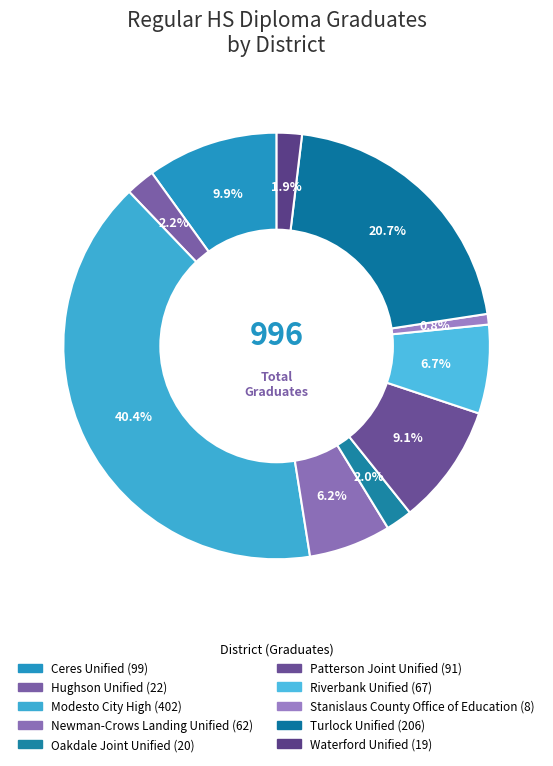

Count the number of slices in the pie.

10